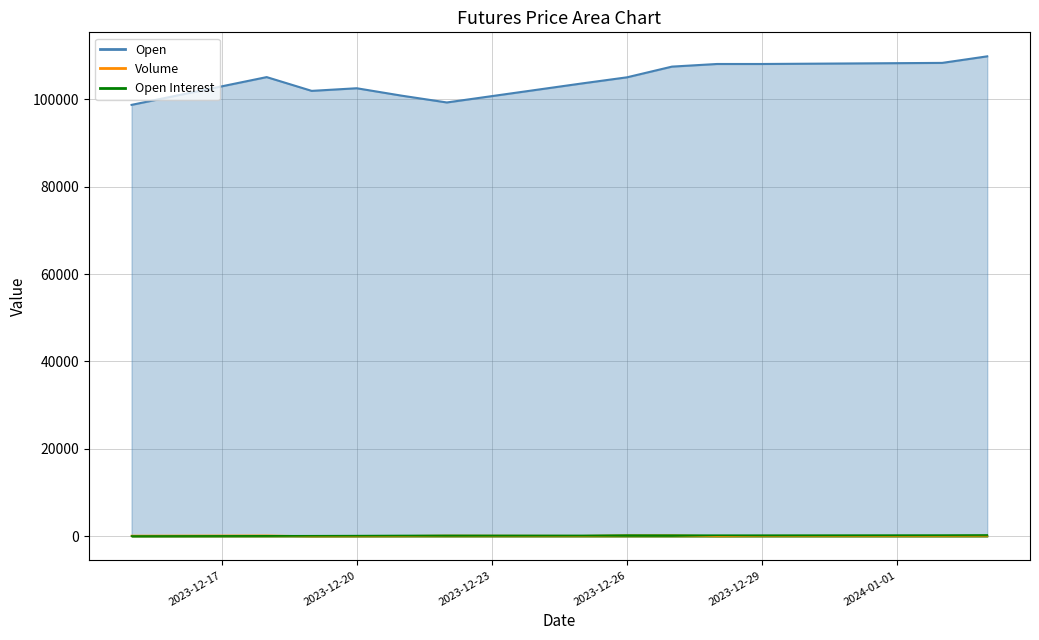

What is the difference between the highest and lowest values at Dec 18, 2023?

104928